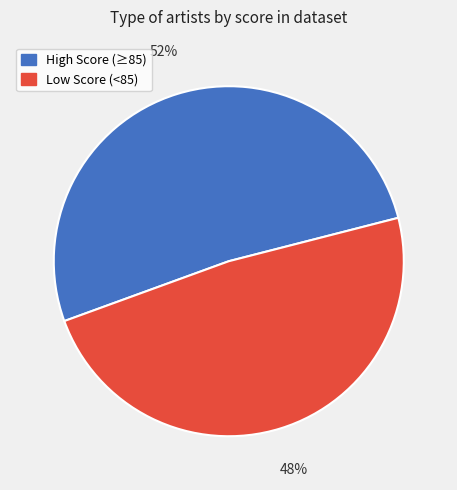

To the nearest percent, what portion does High Score (≥85) represent?

52%